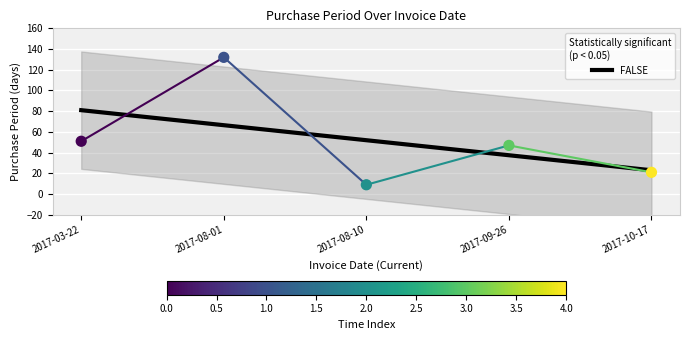

What is the change in value from 2017-09-26 to 2017-10-17?

-26